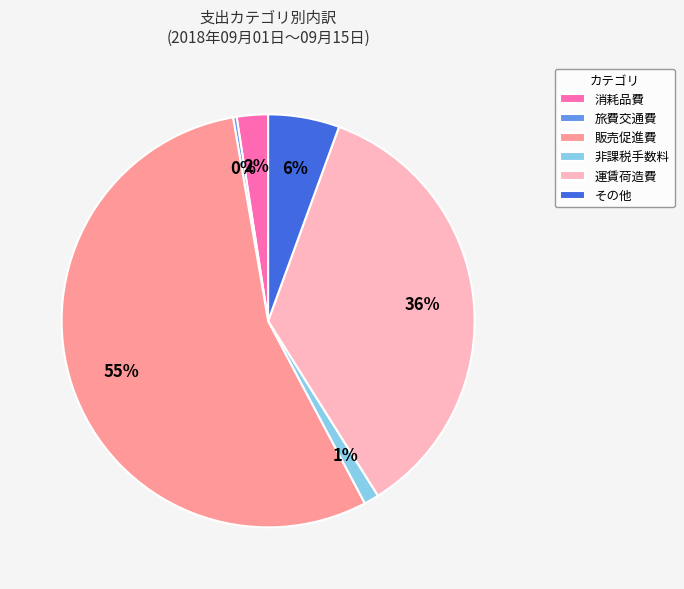

How many slices are in this pie chart?

6